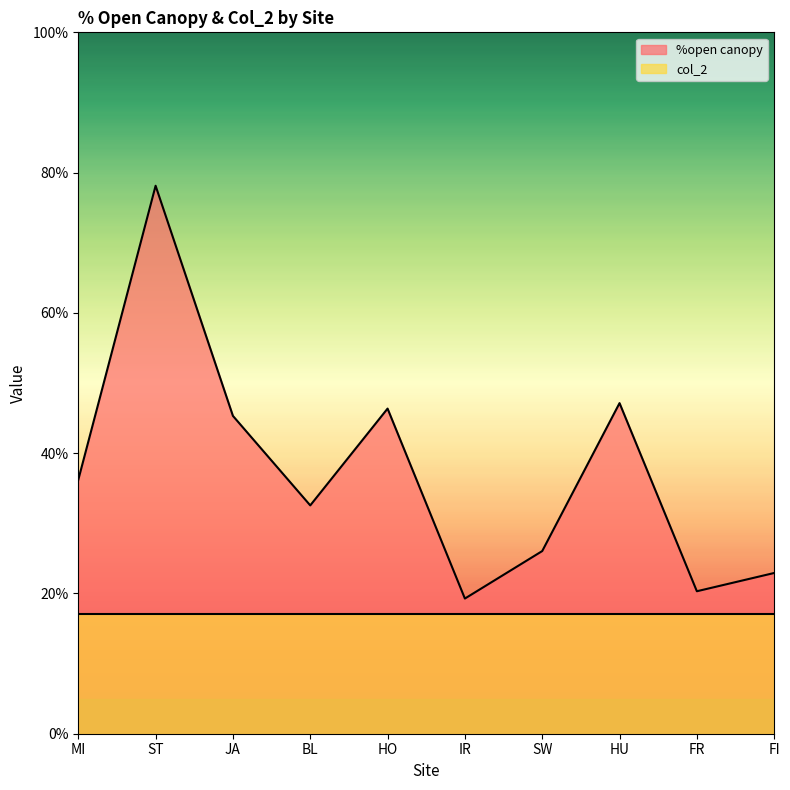

True or false: the data shows 41.0 at SW.

False